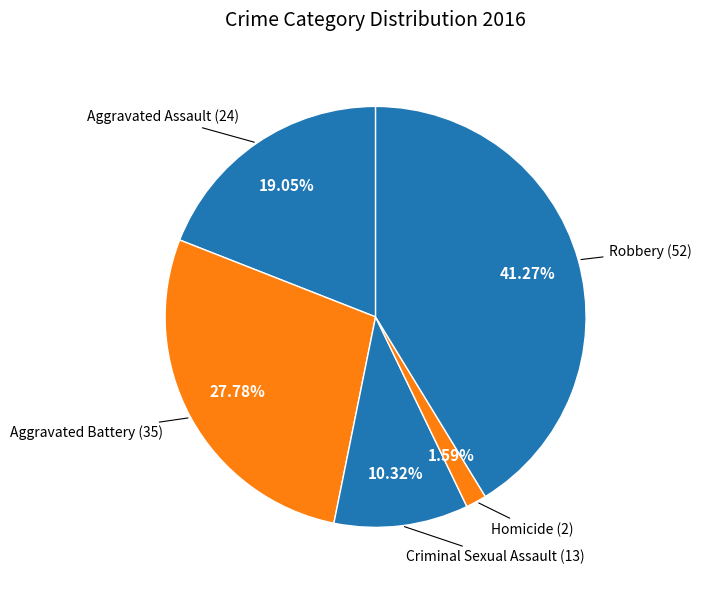

What portion of the pie excludes Aggravated Battery?

72.2%